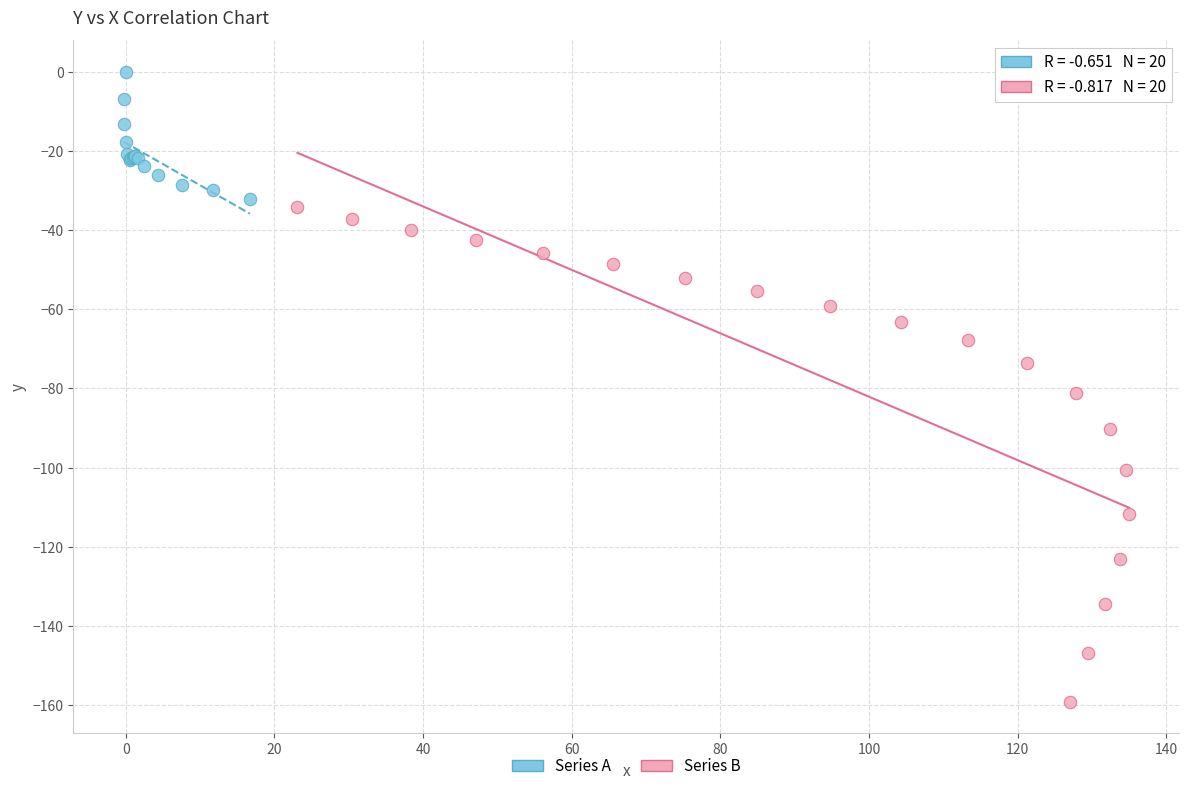

Which series has the widest spread of Y values?

Series B